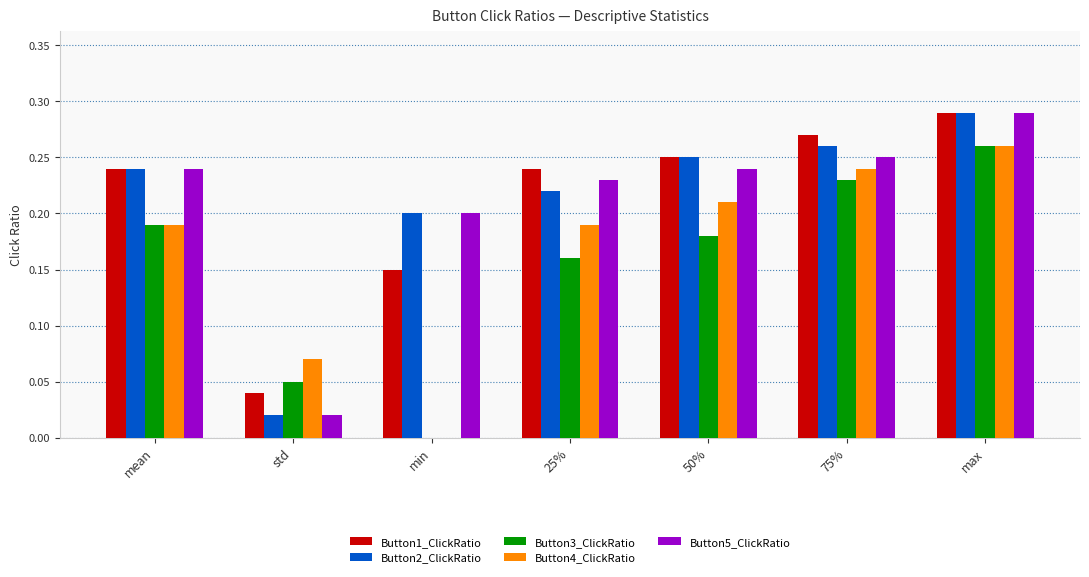

The value of Button2_ClickRatio at 25% is 0.2. True or false?

True